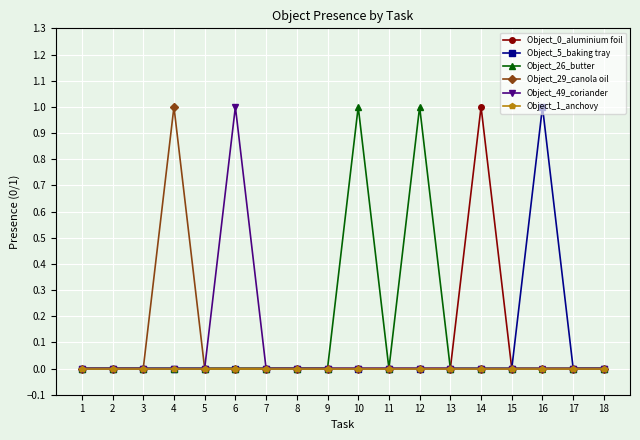

True or false: Object_29_canola oil has a value of 1 at 5.

False